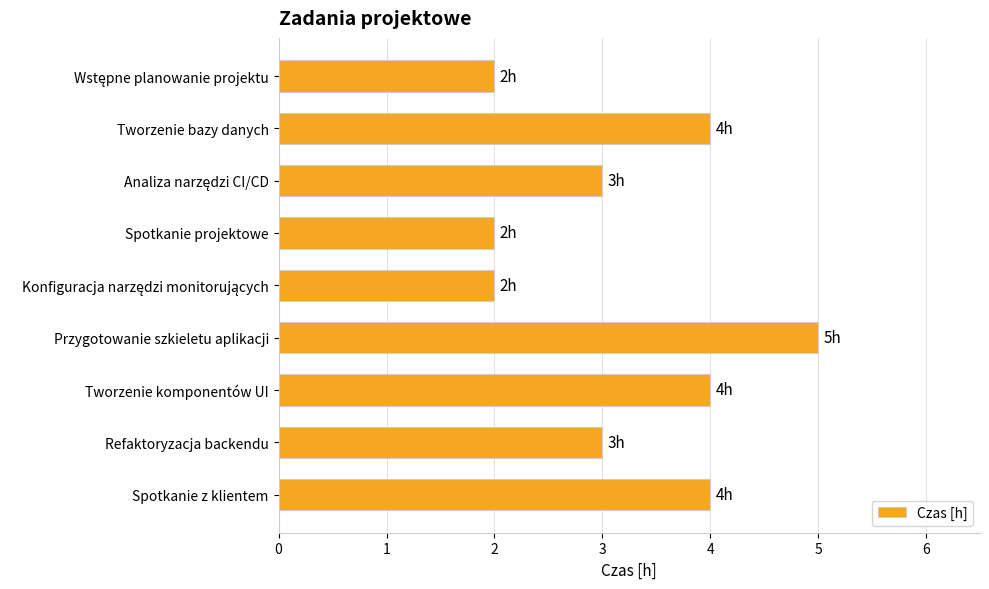

What is the sum of all values?

29